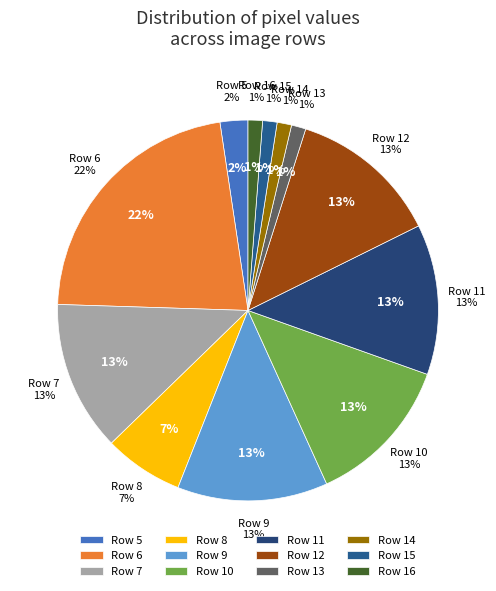

What is the largest slice in the pie chart?

Row 6